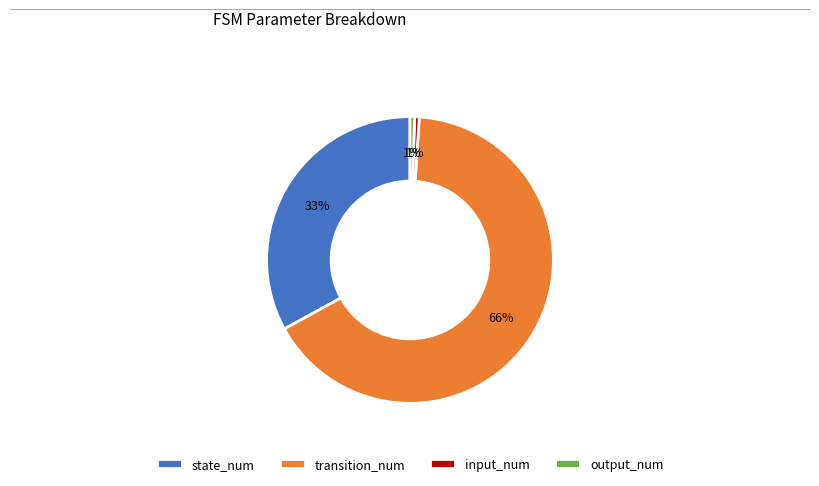

To the nearest percent, what percentage of the pie is state_num?

33%